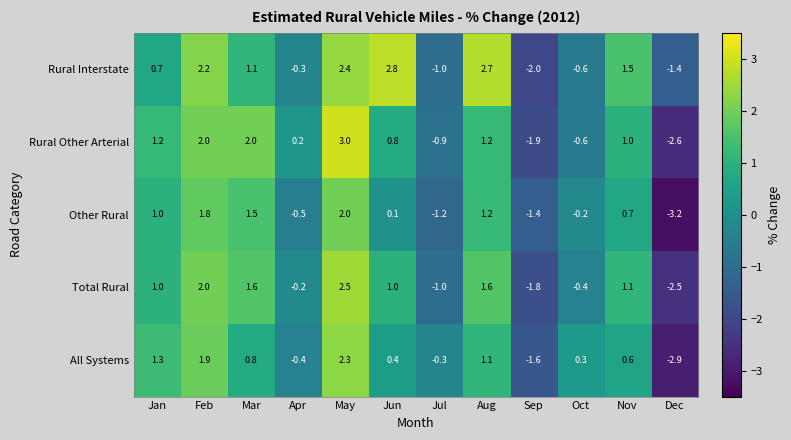

What is the total value across all series at Jul?

-4.4